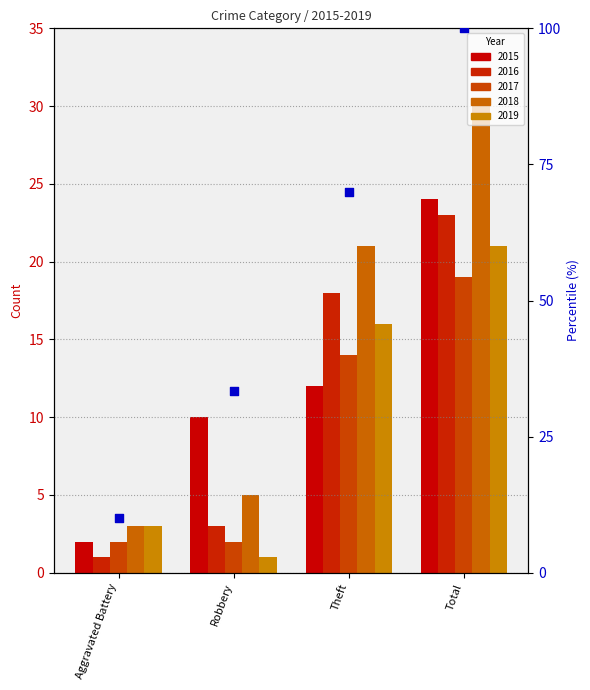

What is the change in value from Theft to Total?

+30.0